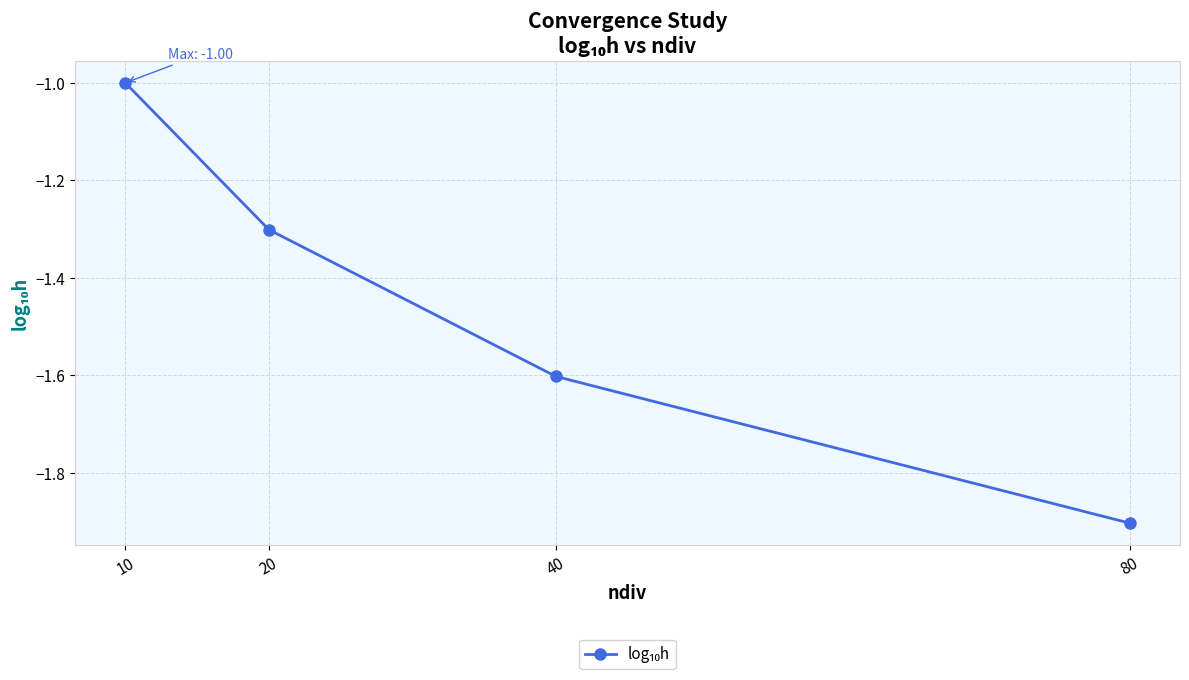

Count the number of data series in this chart.

1